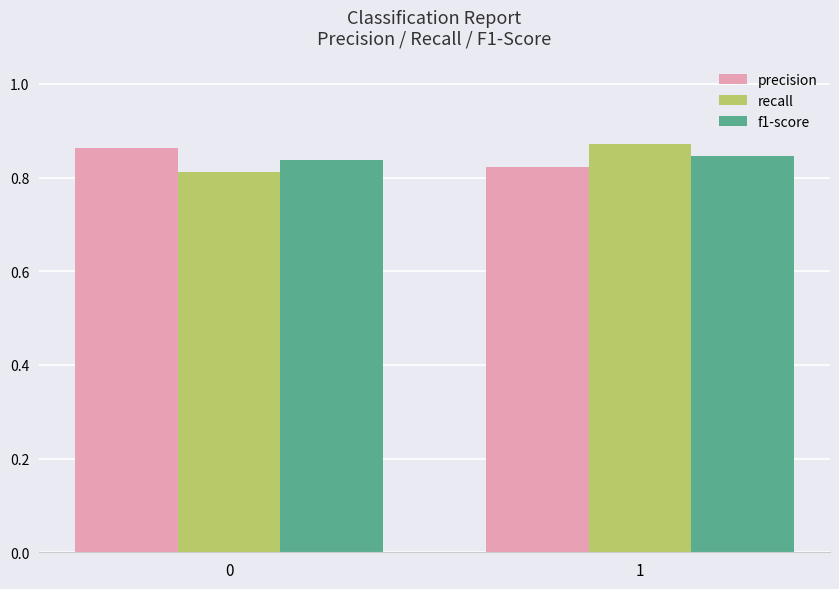

List the labels in order of f1-score value, largest first.

1, 0